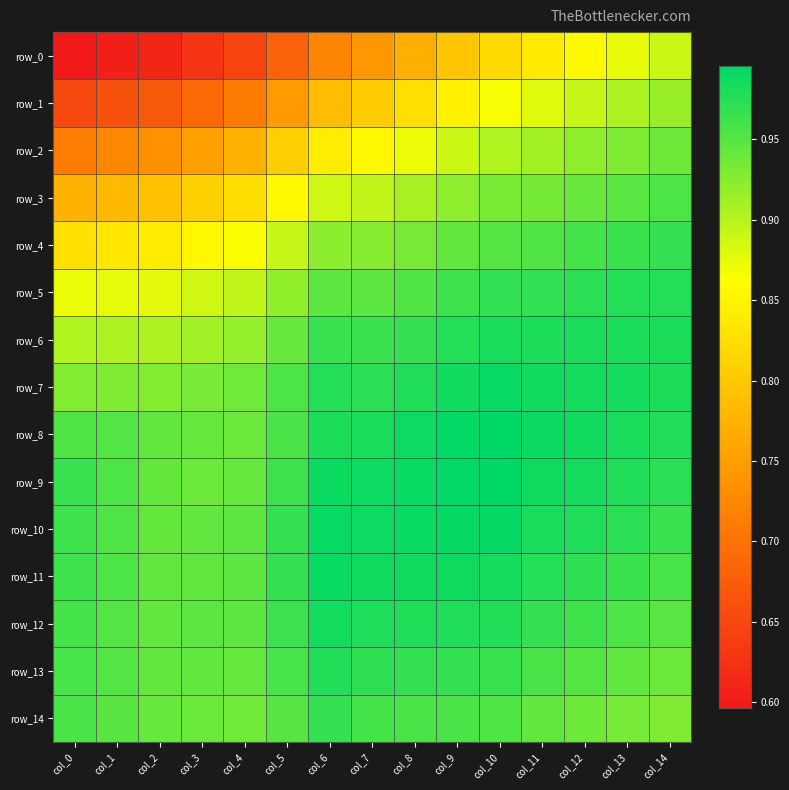

What is the spread (max minus min) of values at col_7?

0.2